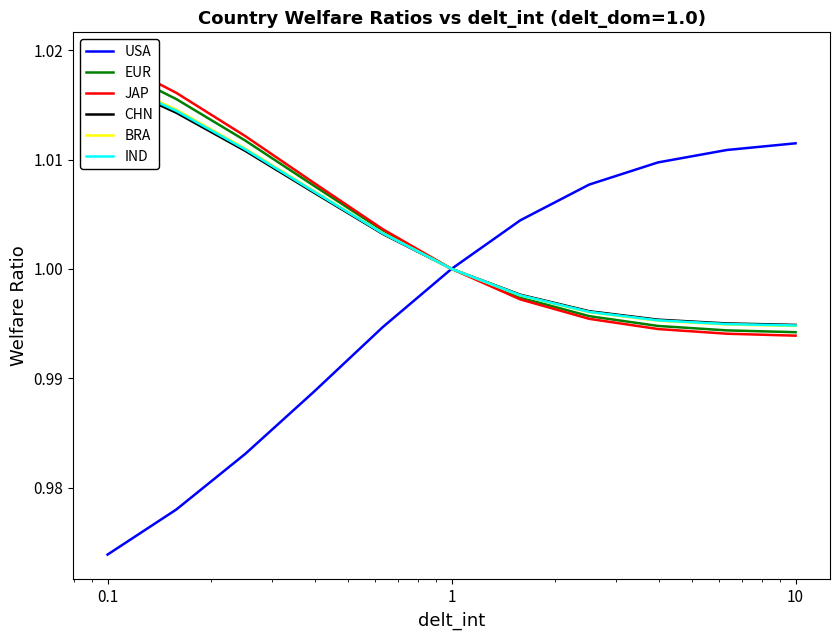

Is the value of USA at 9 greater than the value of CHN at 8?

Yes